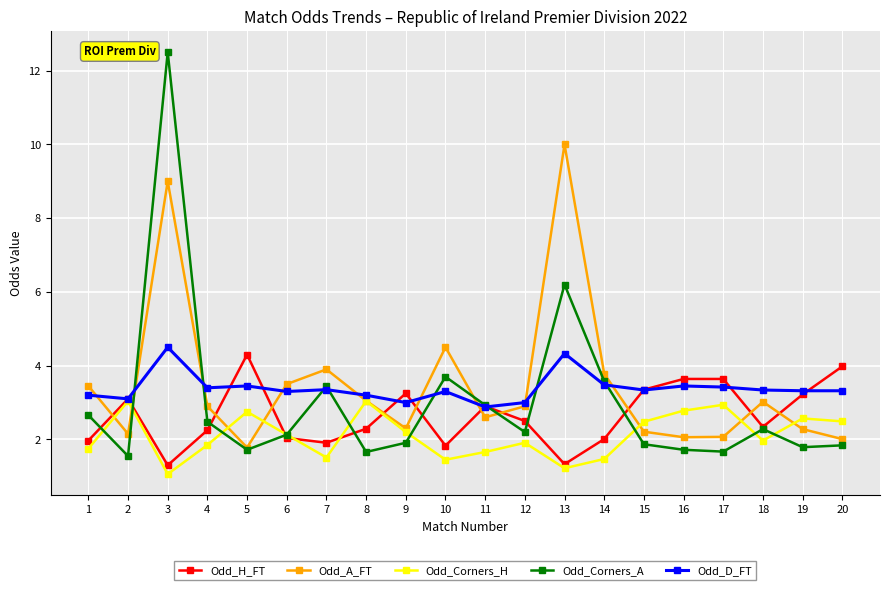

True or false: Odd_A_FT and Odd_Corners_H intersect in this chart.

True